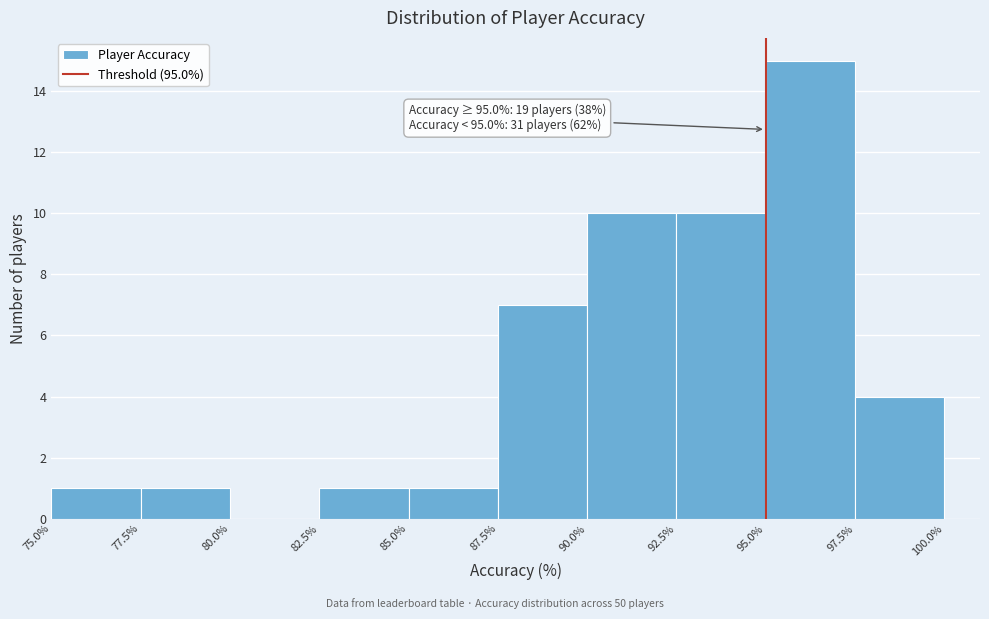

Which range on the x-axis has the tallest bar?

95.0% to 97.5%